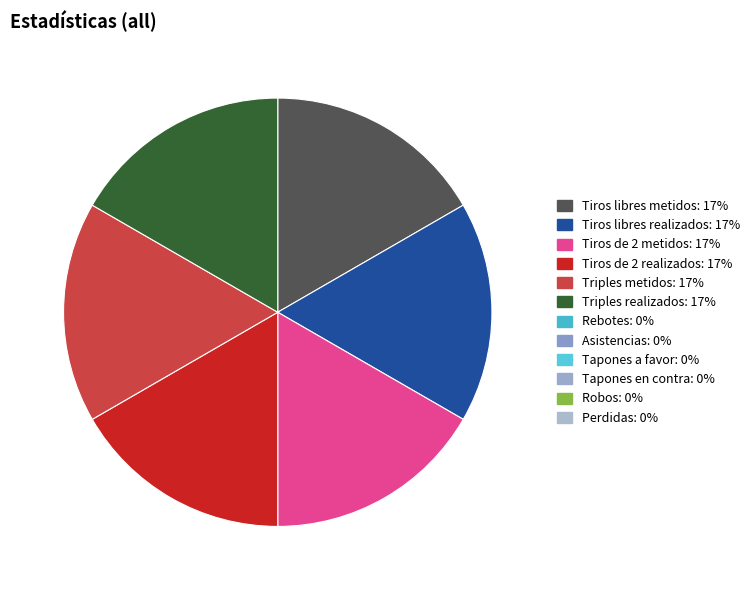

Is there any slice that represents more than half of the pie?

No